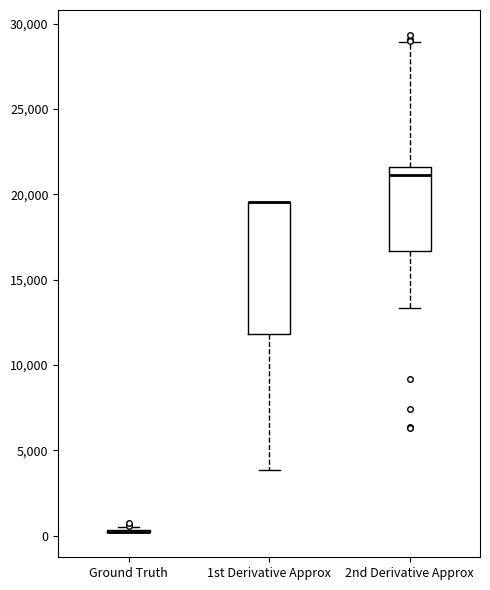

Which box is the tallest, from its lower edge to its upper edge?

1st Derivative Approx